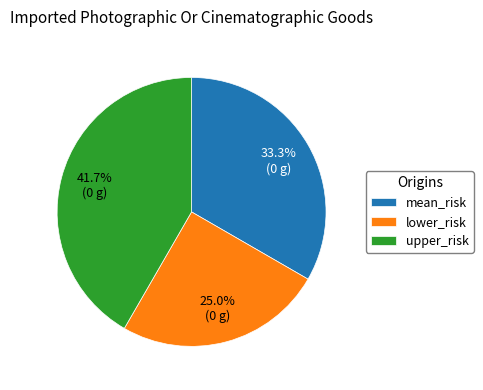

Do mean_risk and upper_risk together represent more than half of the pie?

Yes